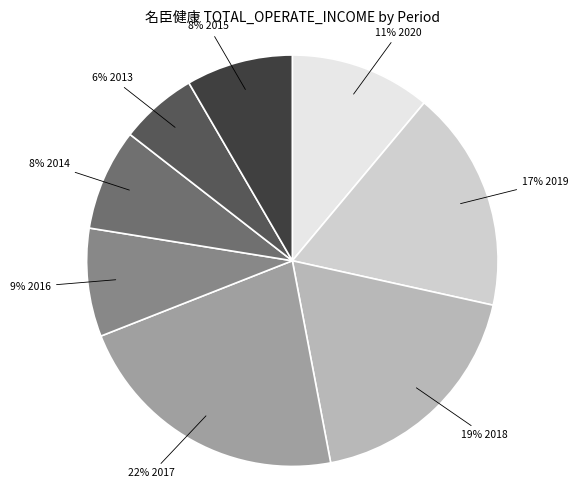

To the nearest percent, what is the average slice percentage?

12%